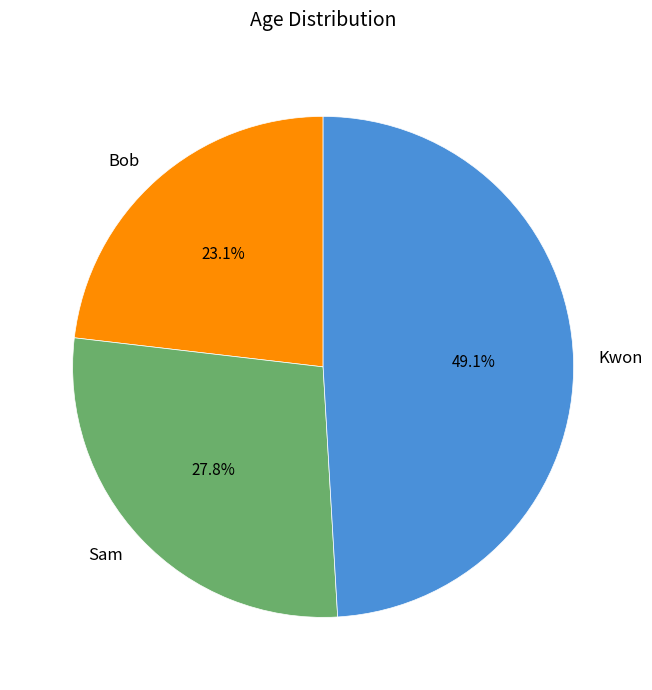

True or false: Bob accounts for 28% of the total.

False